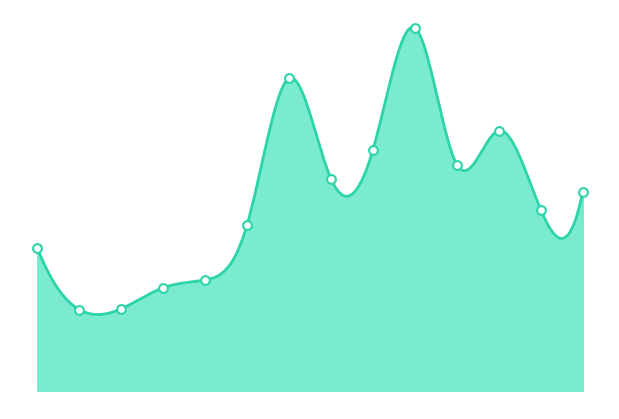

How many lines are shown in the chart?

1